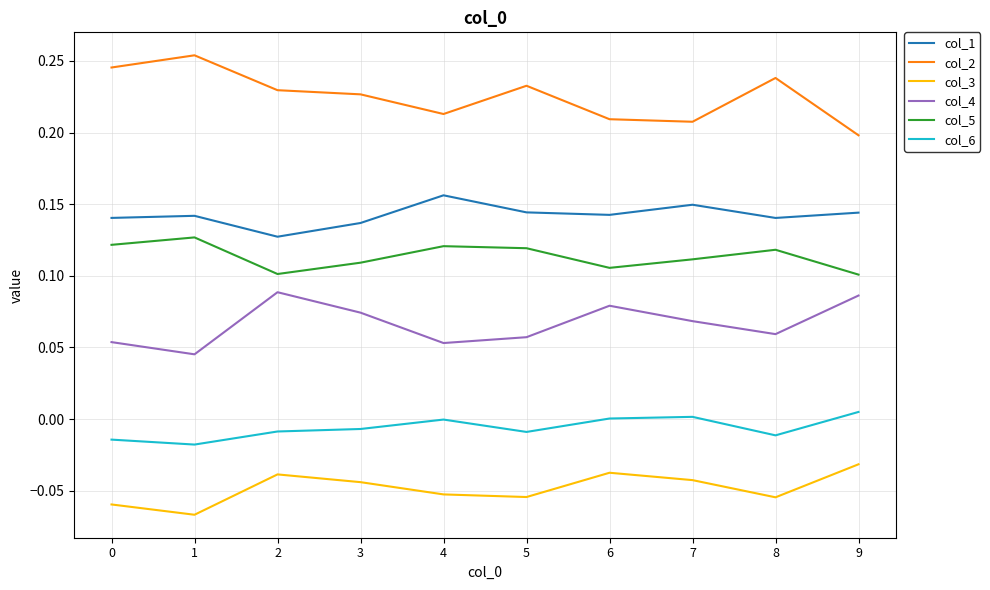

Count the number of data series in this chart.

6